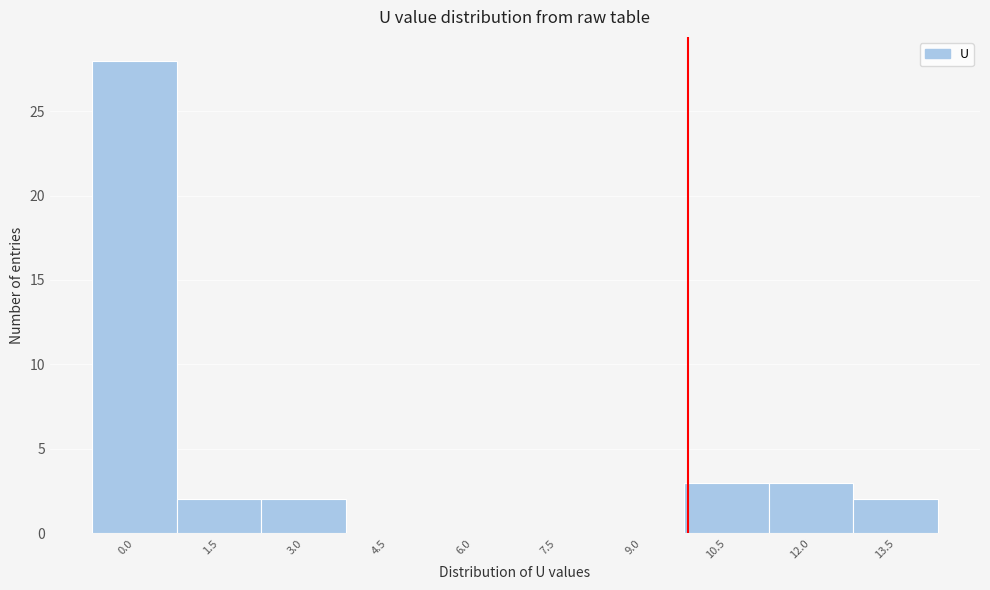

What is the sum of the values at 6.0 and 12.0?

3